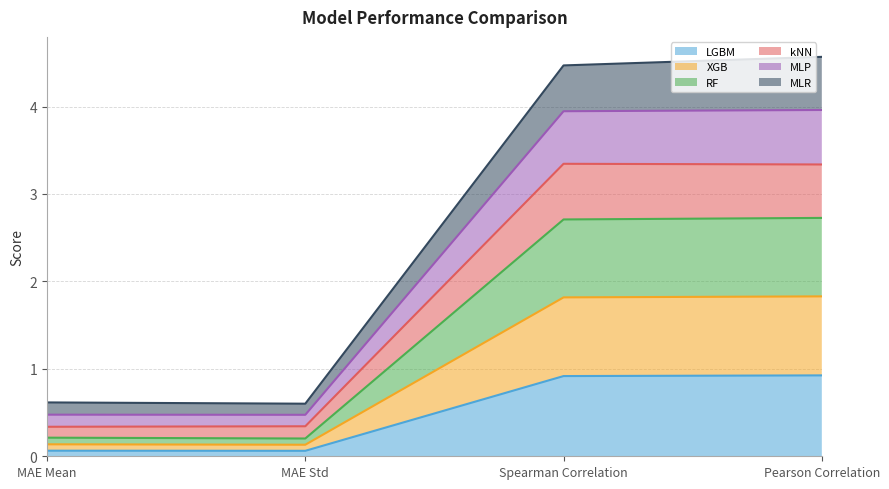

Read the LGBM value at Pearson Correlation.

0.9